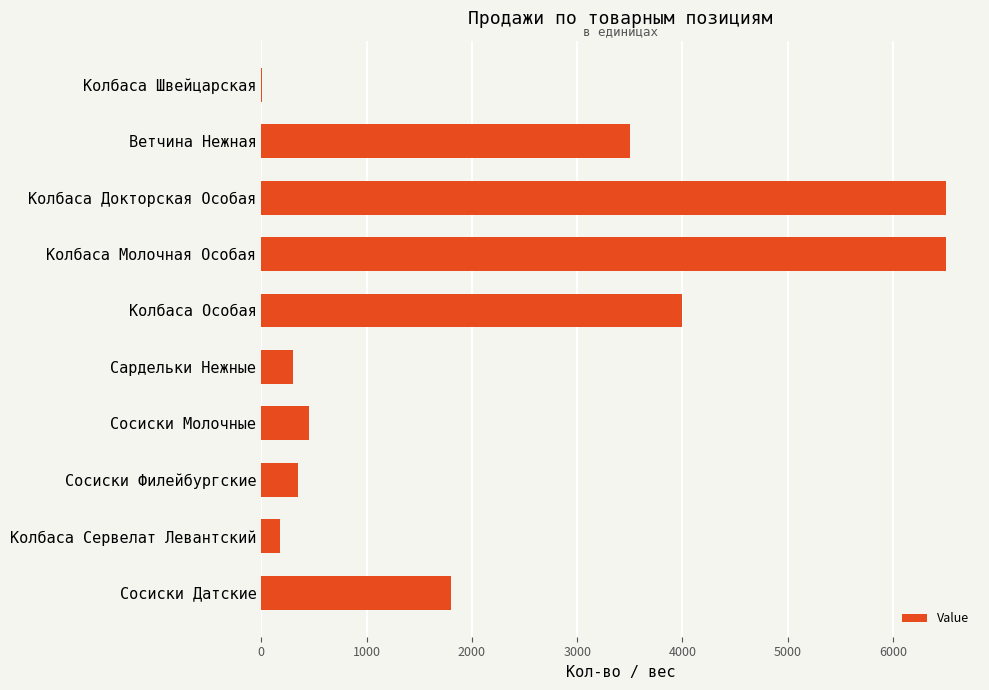

Approximately how many times larger is the value at Сосиски Филейбургские compared to Сосиски Молочные?

0.8